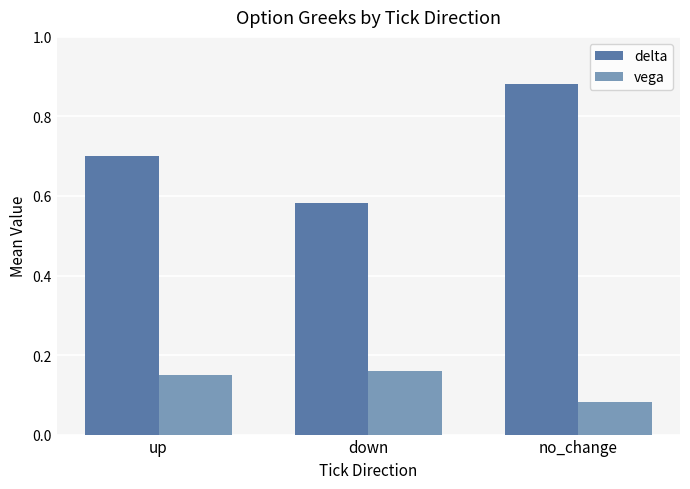

Which series has the largest total across all categories?

delta